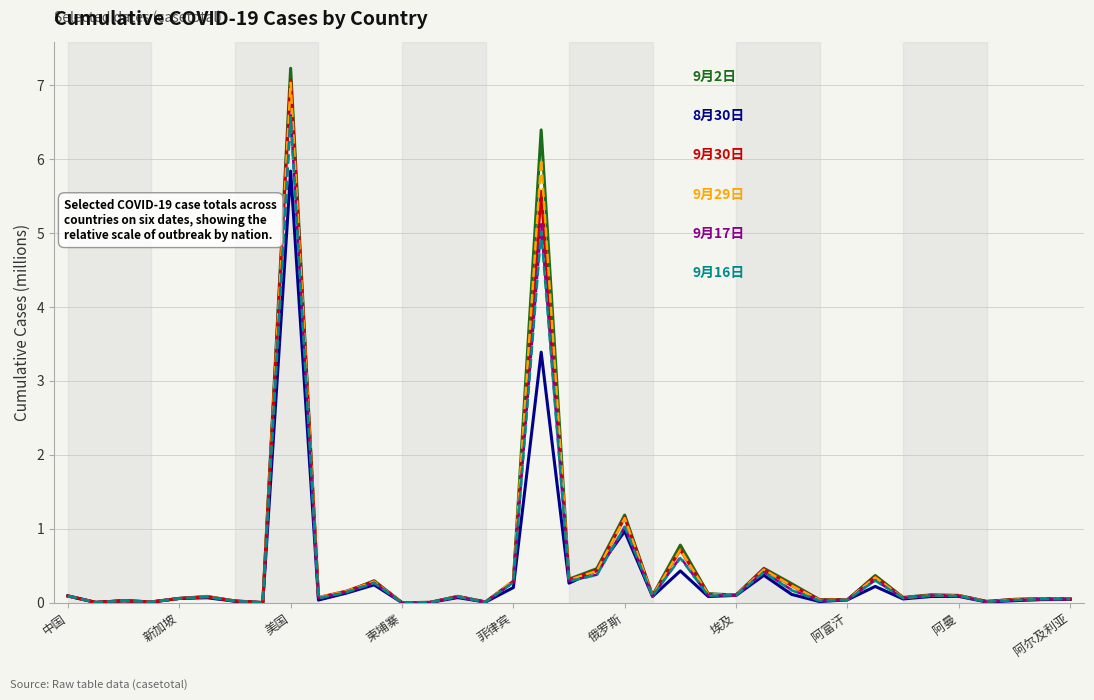

How many distinct data groups are displayed?

6